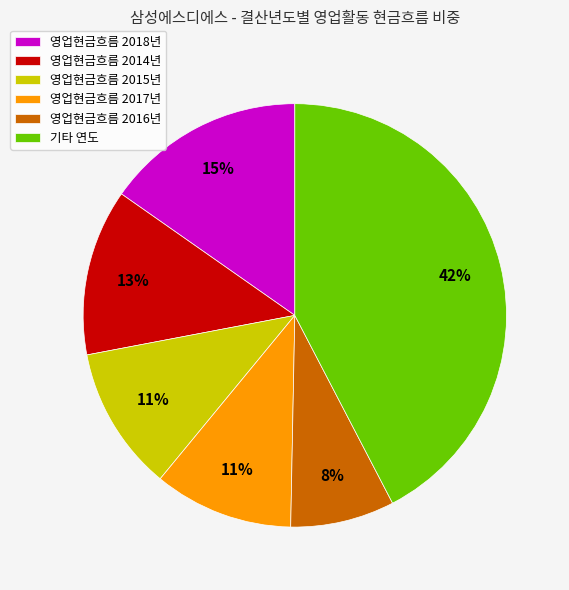

To the nearest percent, what is the average slice percentage?

17%